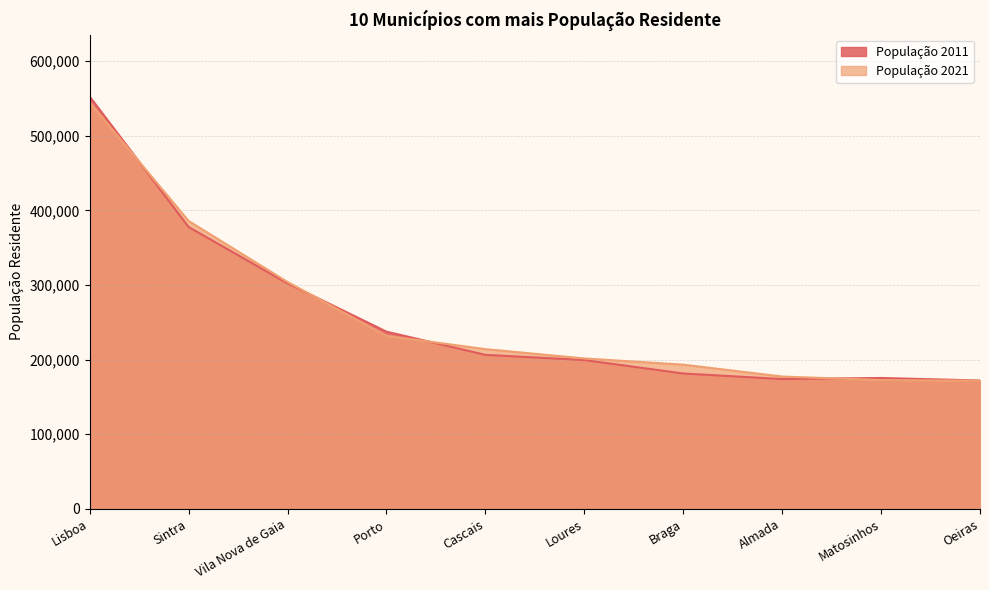

List the series in order of their peak value, highest first.

População 2011, População 2021